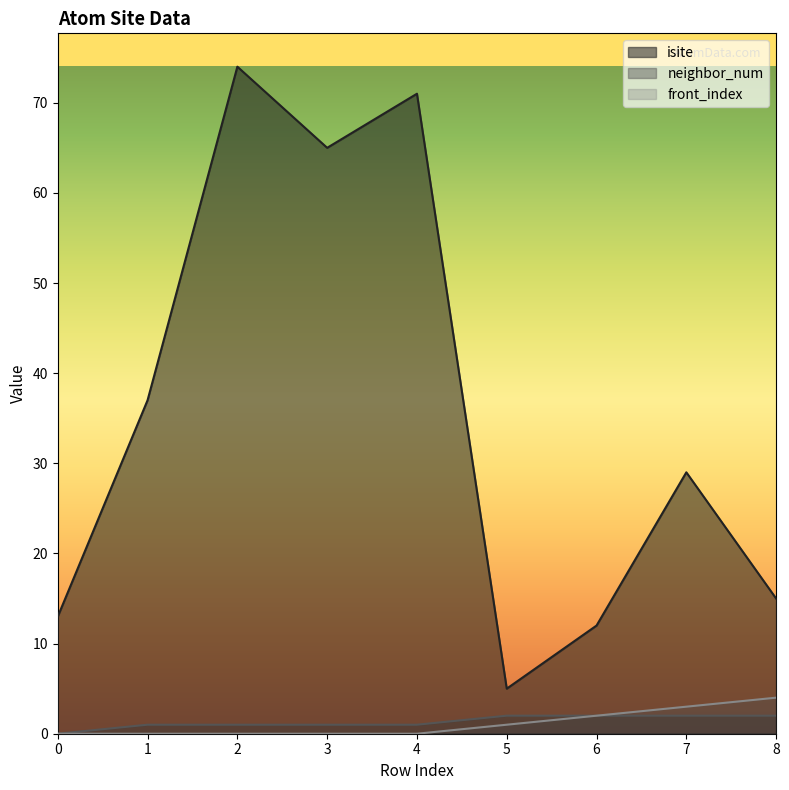

What is the highest value of the isite series?

74